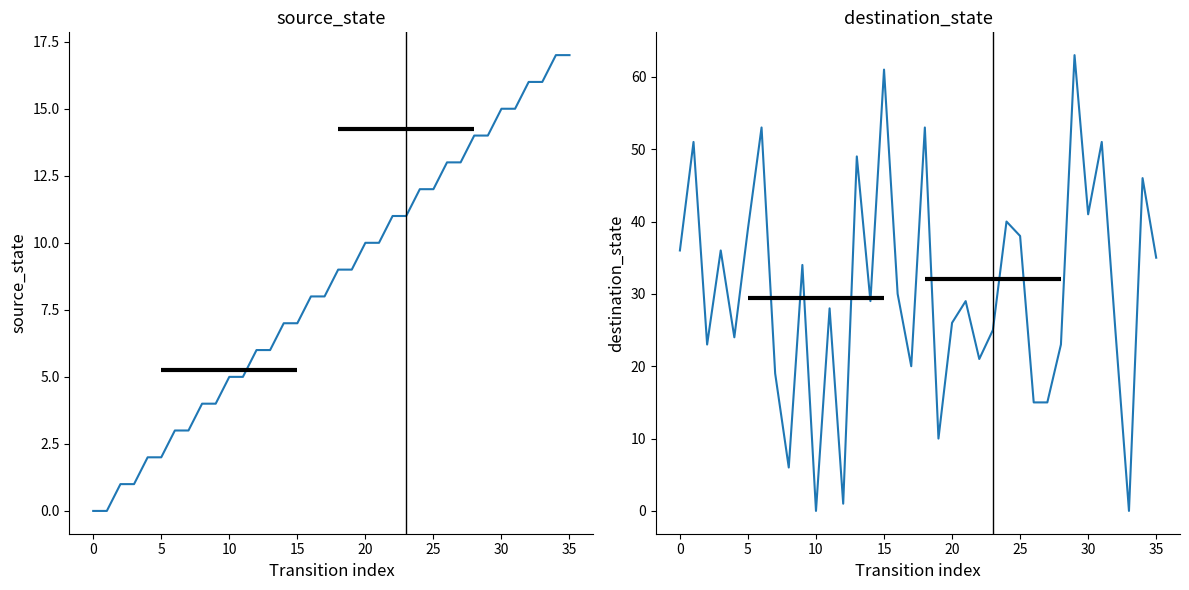

Rank the series by their maximum value, from highest to lowest.

destination_state, source_state